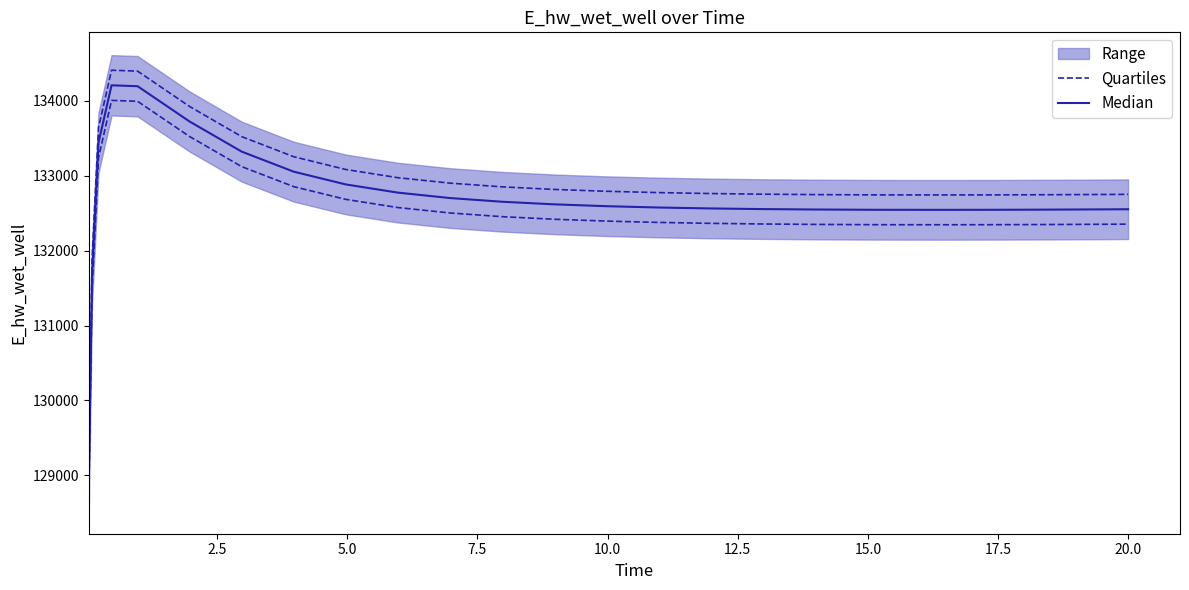

True or false: Quartiles has more than 2 points higher than both neighbors.

False